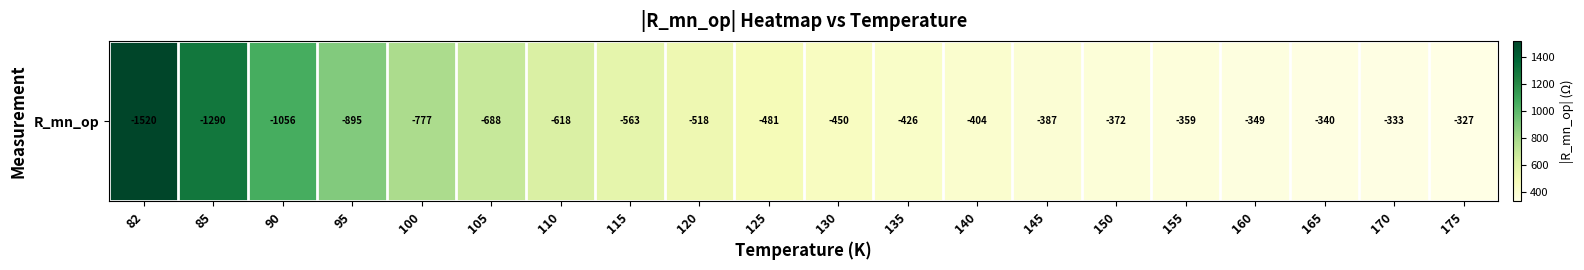

What is the difference between the maximum and minimum values?

1192.7